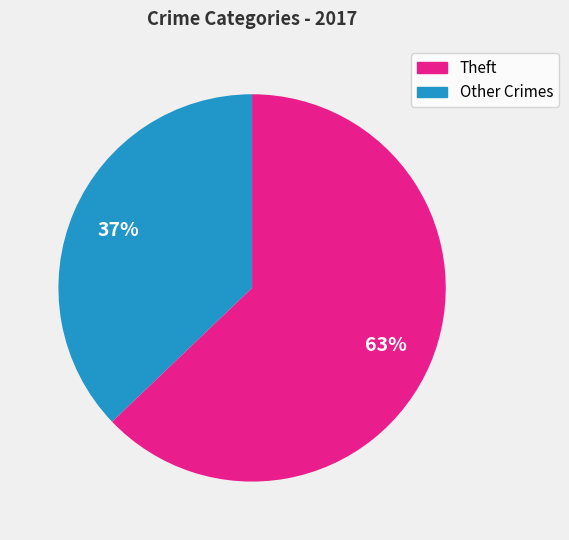

To the nearest percent, what is the difference between the largest and smallest slice percentages?

26%